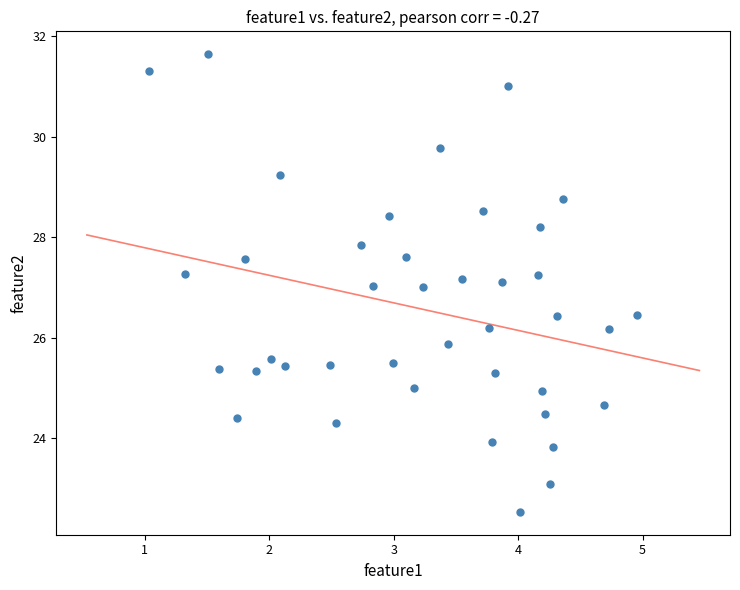

What is the range of Y values (max minus min)?

9.1